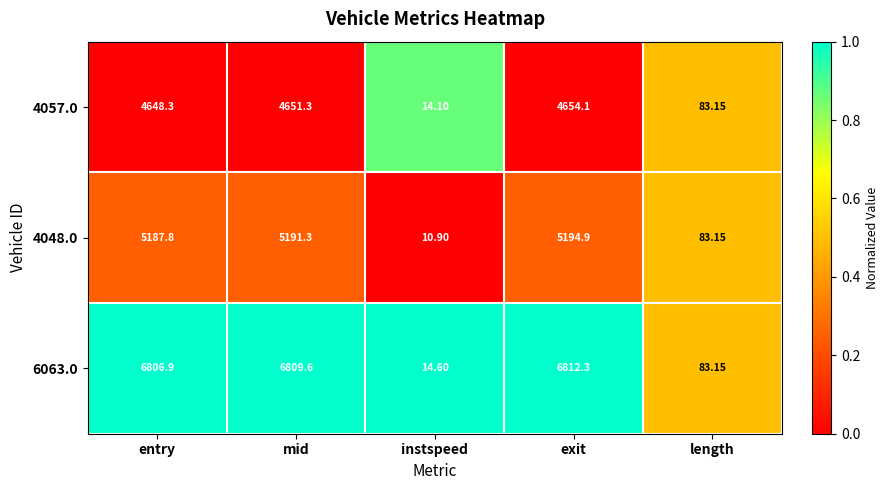

List the labels in order of 4057.0 value, largest first.

exit, mid, entry, length, instspeed